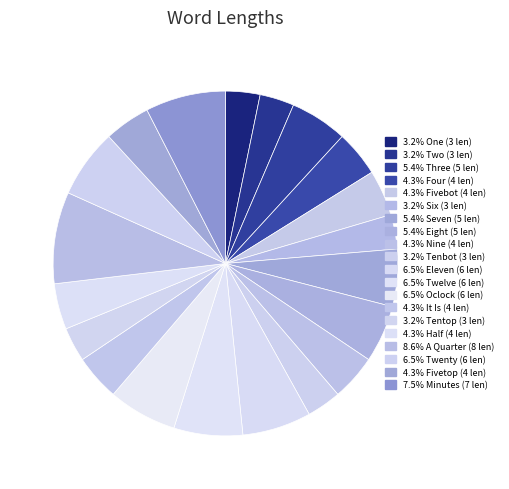

Is there a majority slice in this chart?

No